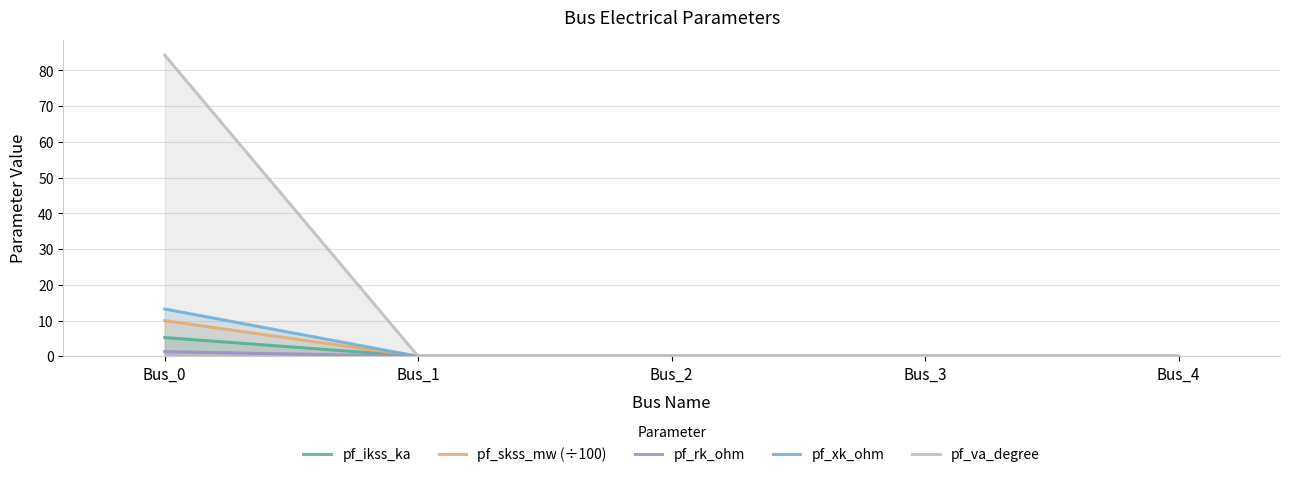

What is the difference between the maximum and minimum values in the pf_rk_ohm series?

1.3